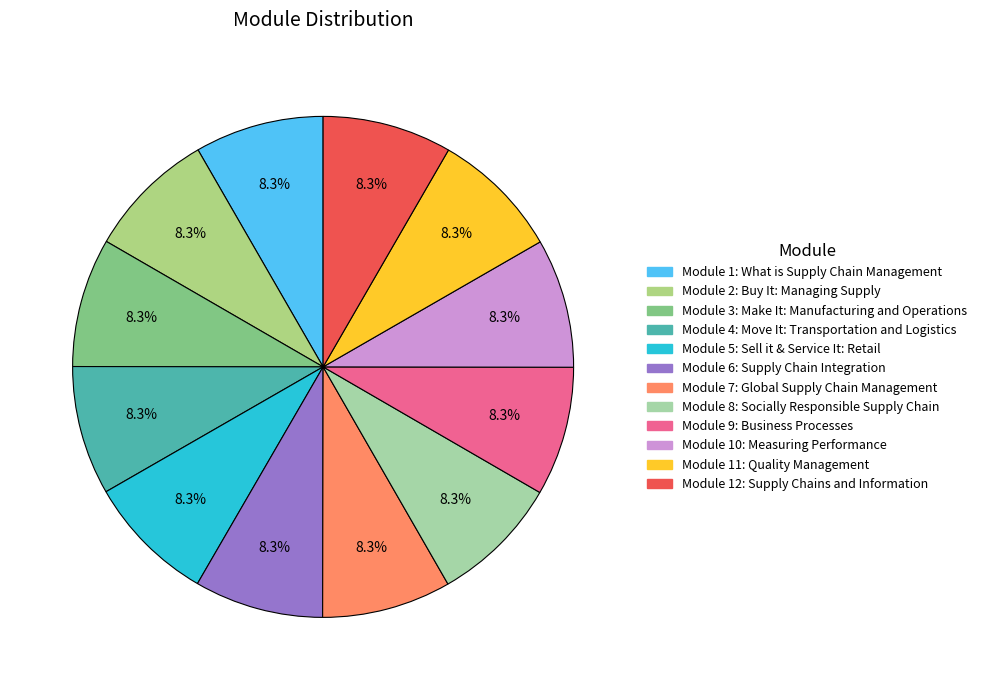

What percentage is the Module 9: Business Processes slice, to the nearest percent?

8%